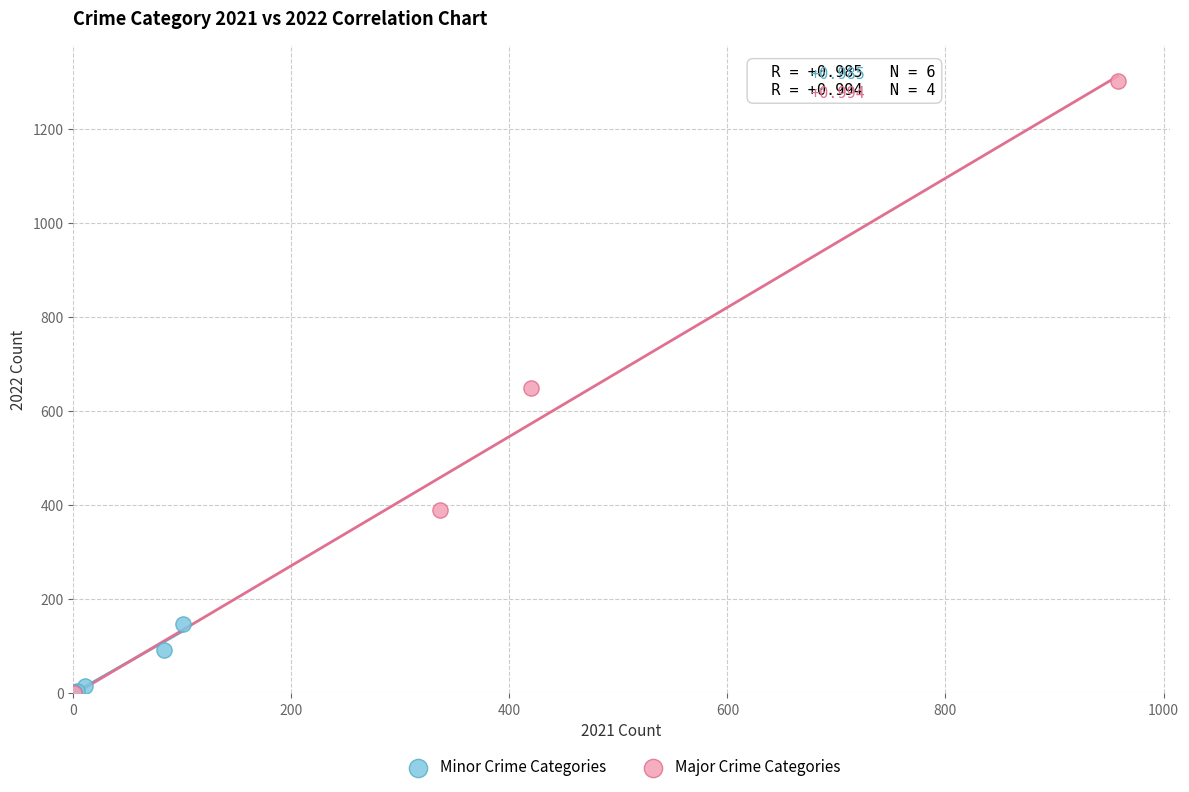

What are all the series names shown in the legend?

Minor Crime Categories, Major Crime Categories